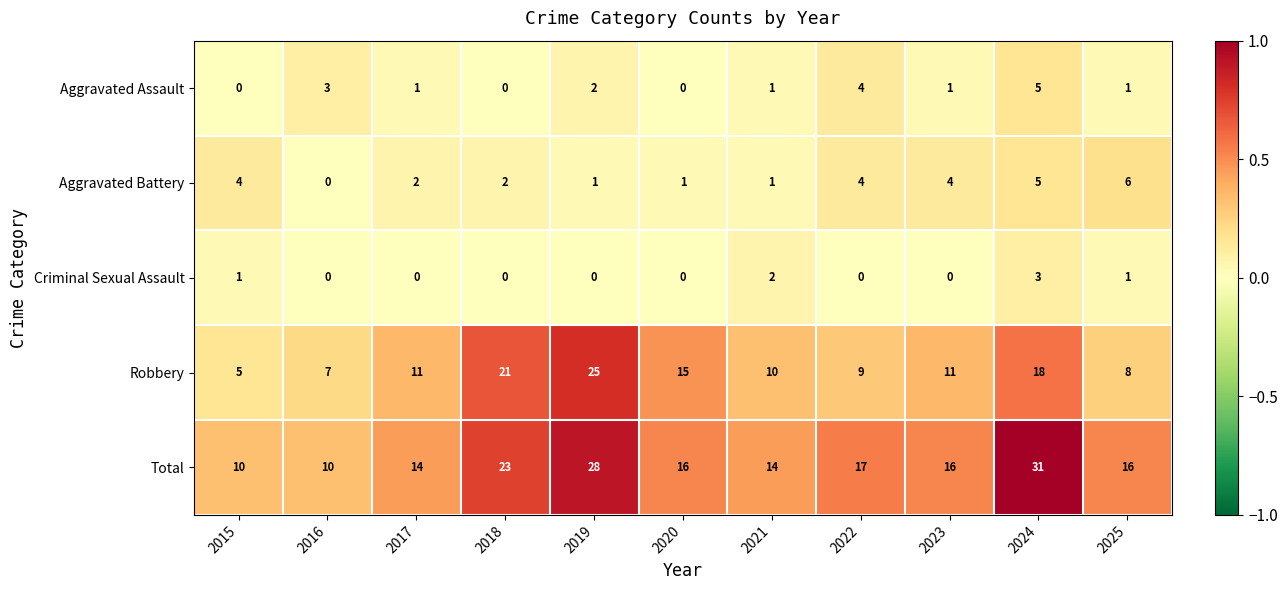

Which category has the highest value in the Total series?

2024